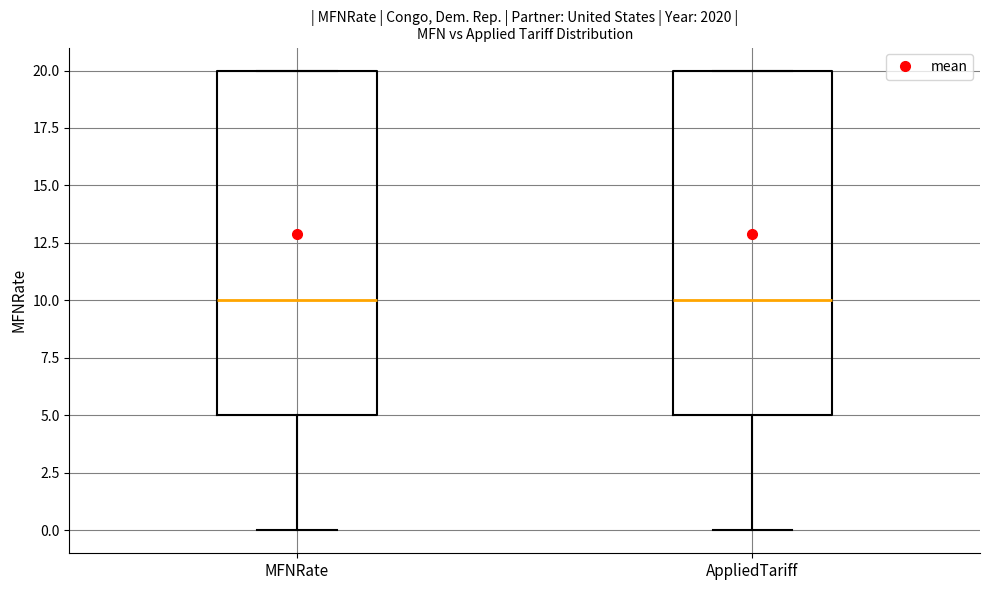

Where is the lower edge of the box for MFNRate on the y-axis? The values are not printed on the chart, so give them approximately, as read against the axis.

5